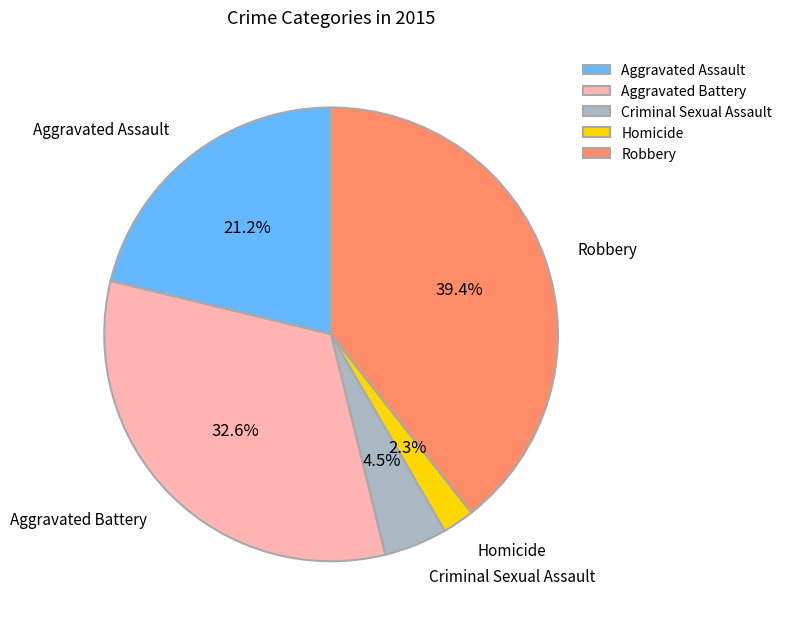

To the nearest percent, what is the difference between the Criminal Sexual Assault and Robbery slice percentages?

35%